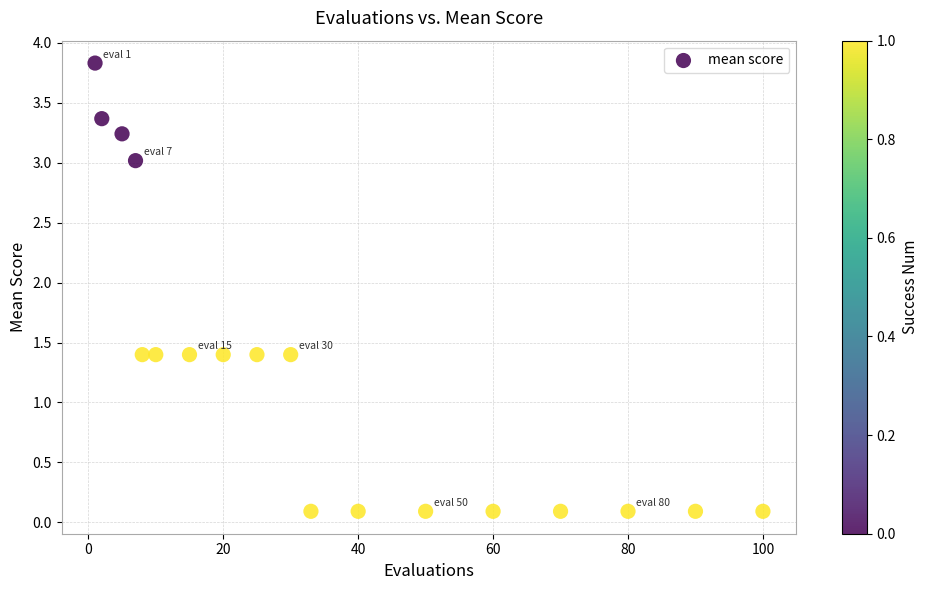

What is the range of Y values (max minus min)?

3.7